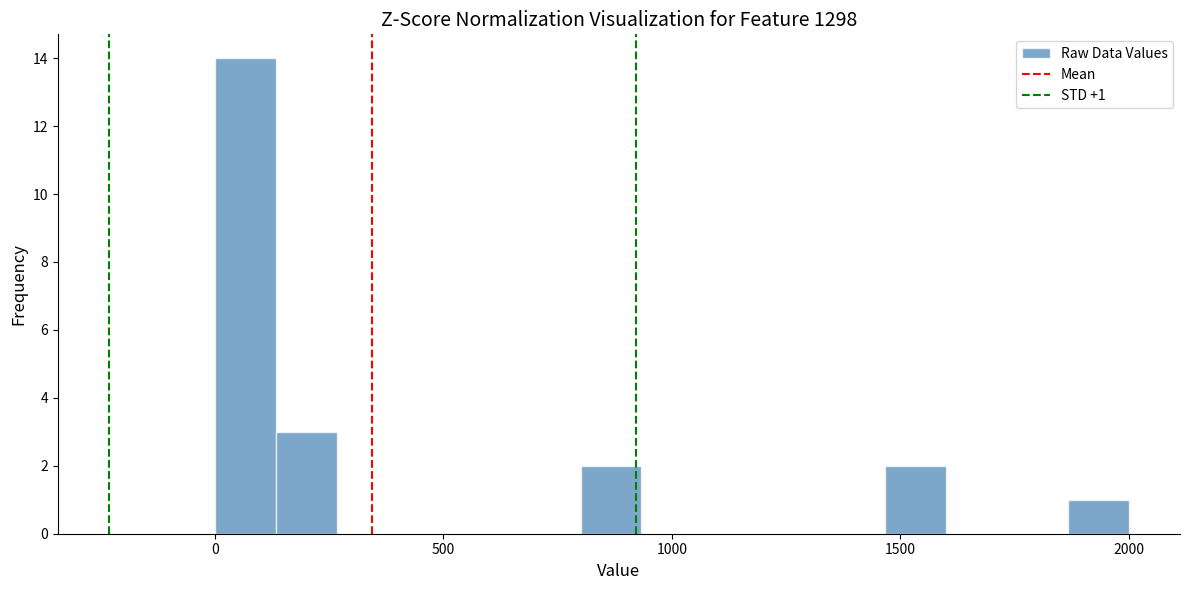

Read against the x-axis, roughly where is the centre of the tallest bar?

50